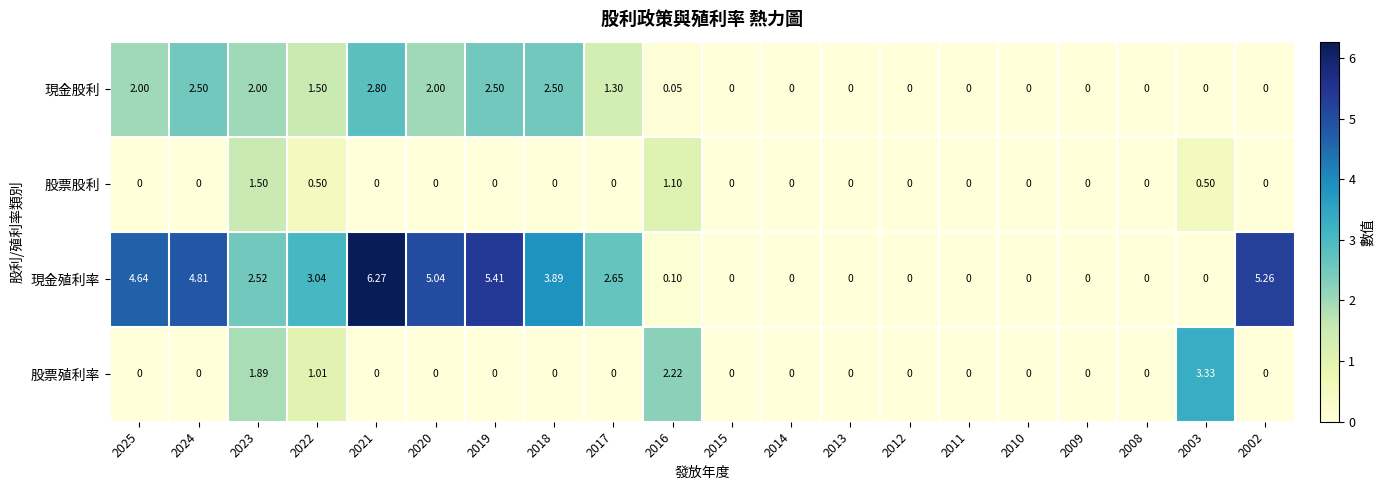

At which category is the sum across all series the highest?

2021